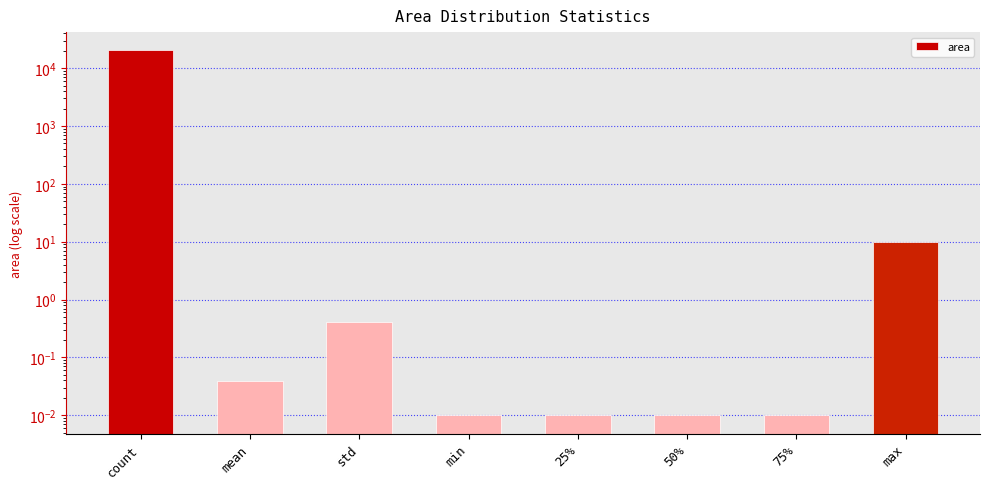

What is the greatest value displayed?

20286.0